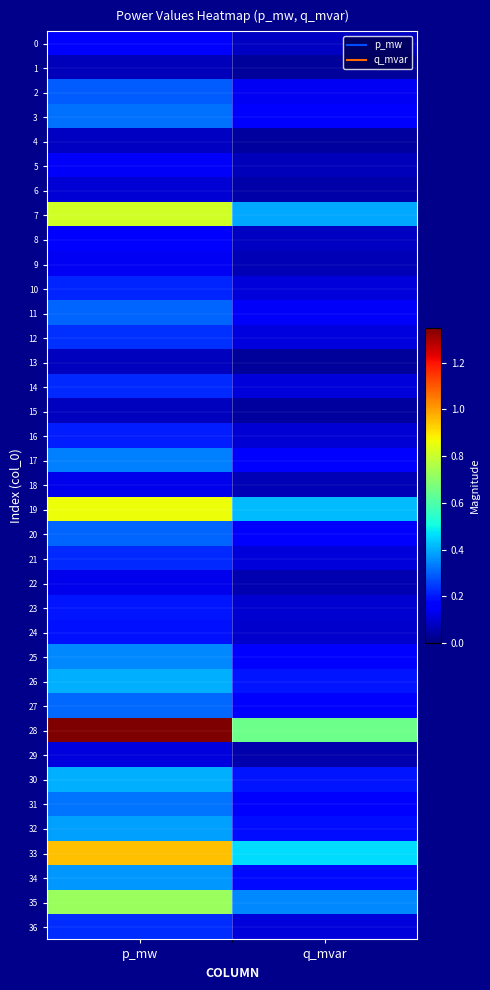

At how many categories does at least one series exceed 0?

2